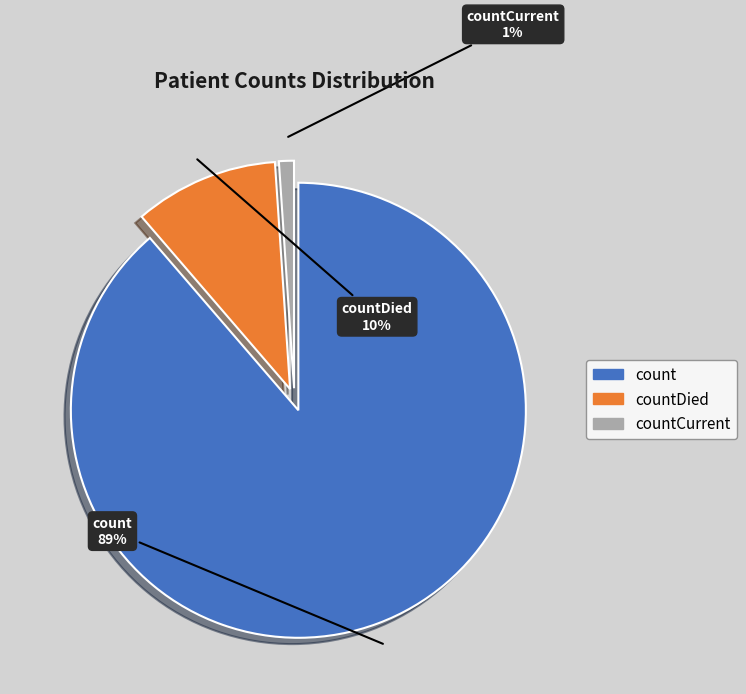

Does any single category account for the majority?

Yes